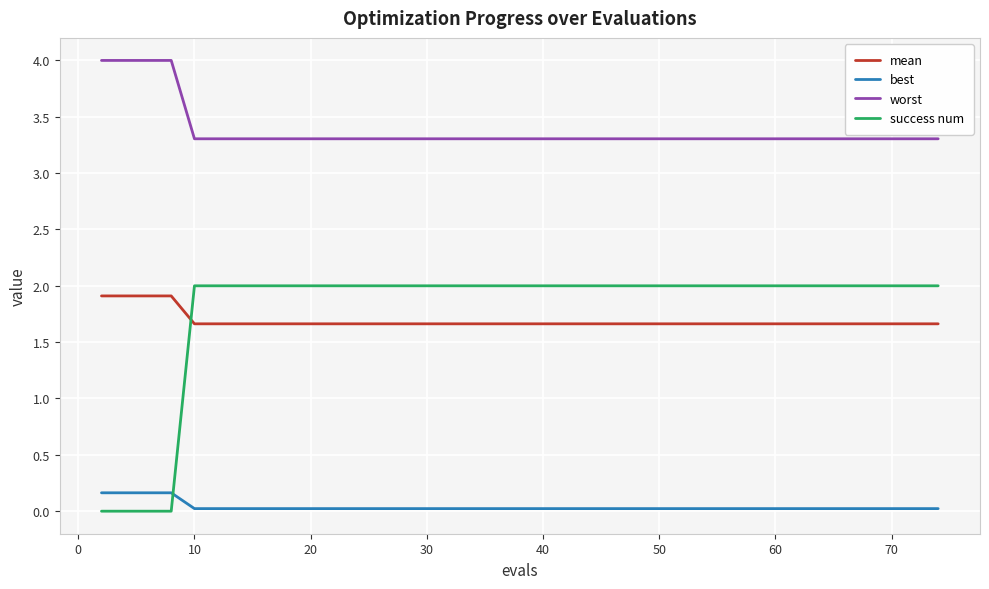

What is the difference between the maximum and minimum values in the success num series?

2.0